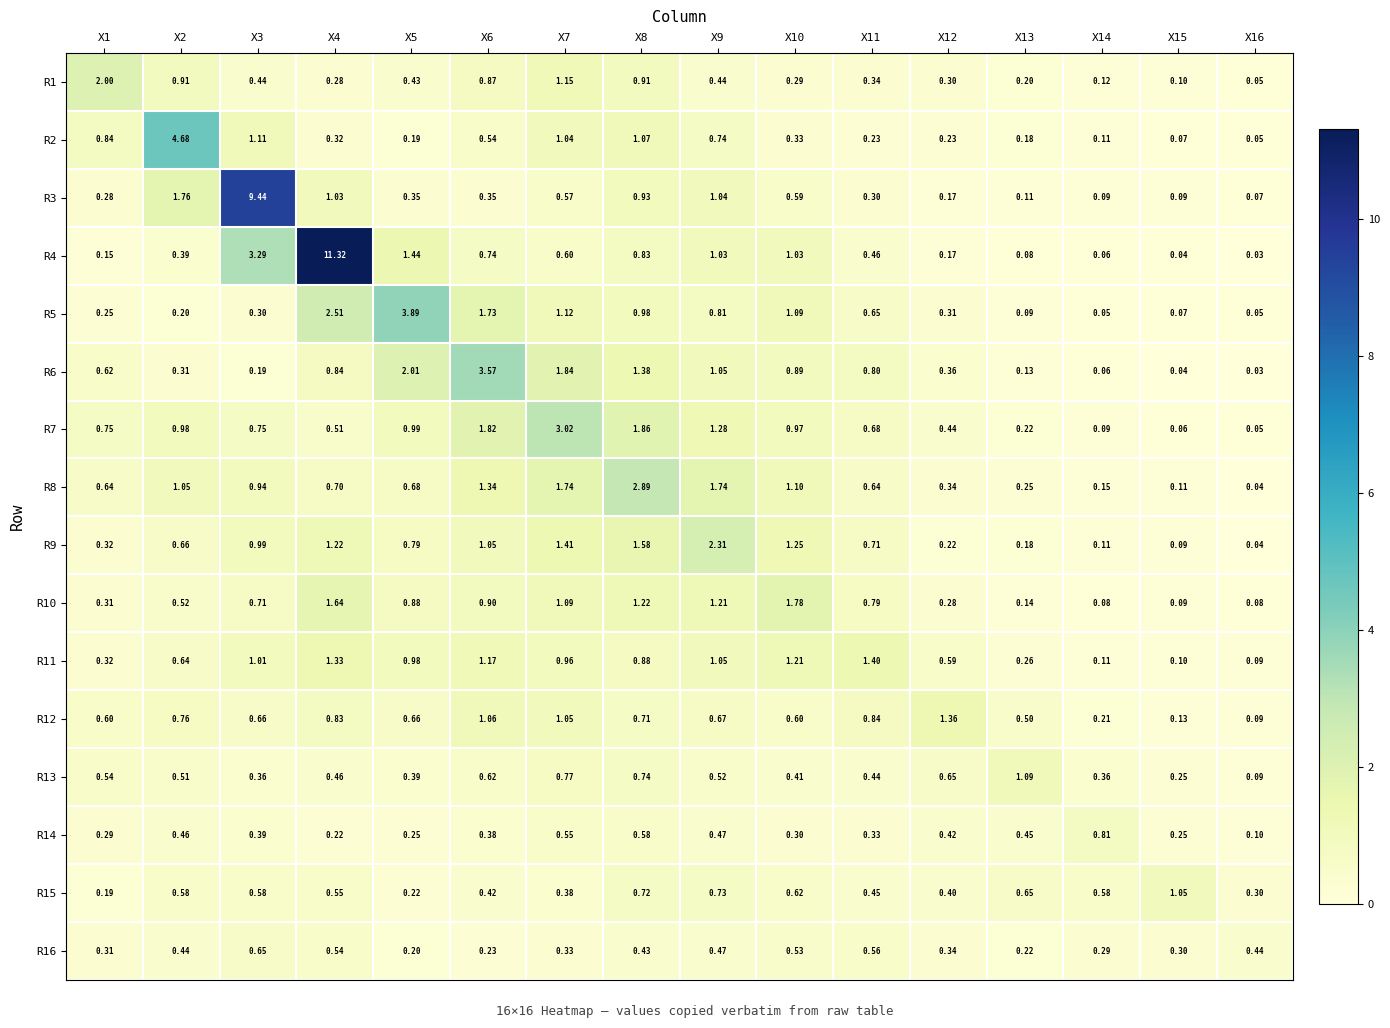

Is the value of R1 at X4 greater than the value of R9 at X5?

No